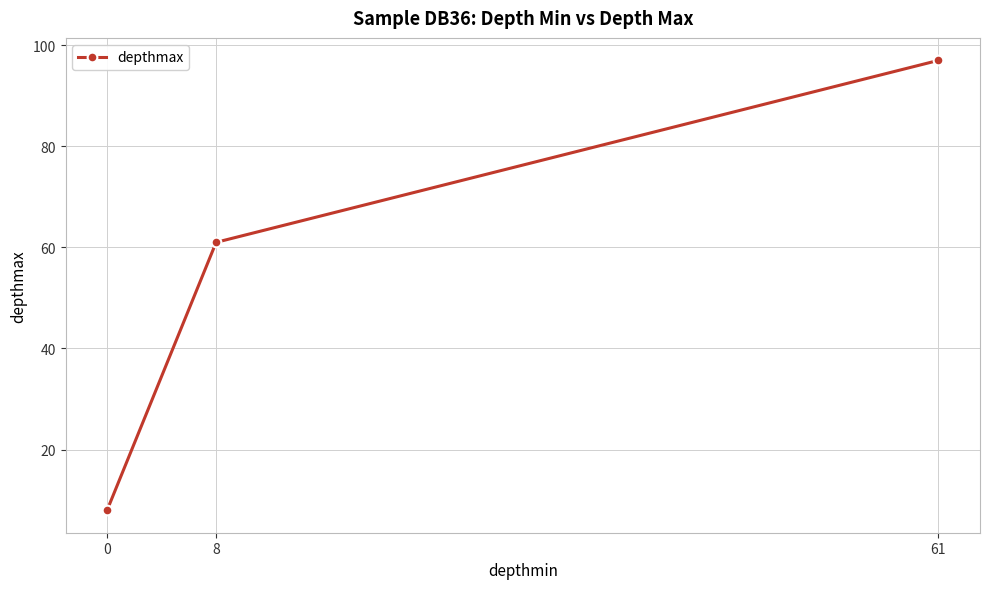

Reading left to right, what are all the values shown in this chart?

8	61	97